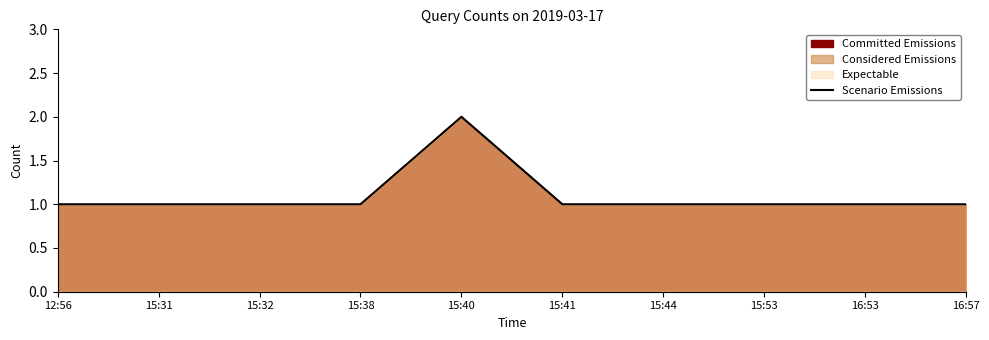

True or false: there are more than 1 points higher than both neighbors.

False